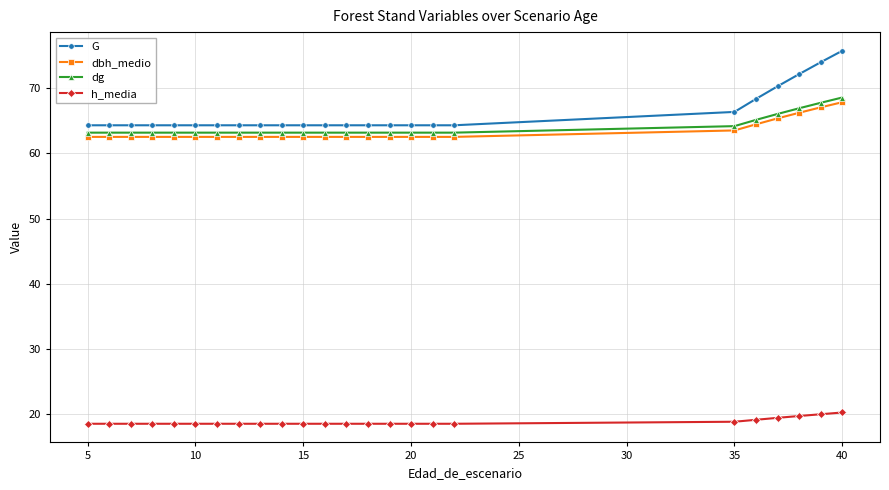

At how many categories does at least one series exceed 39?

24